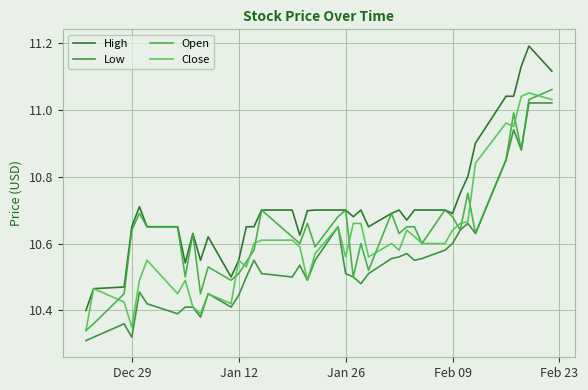

Does the chart display data point markers on the line(s)?

No